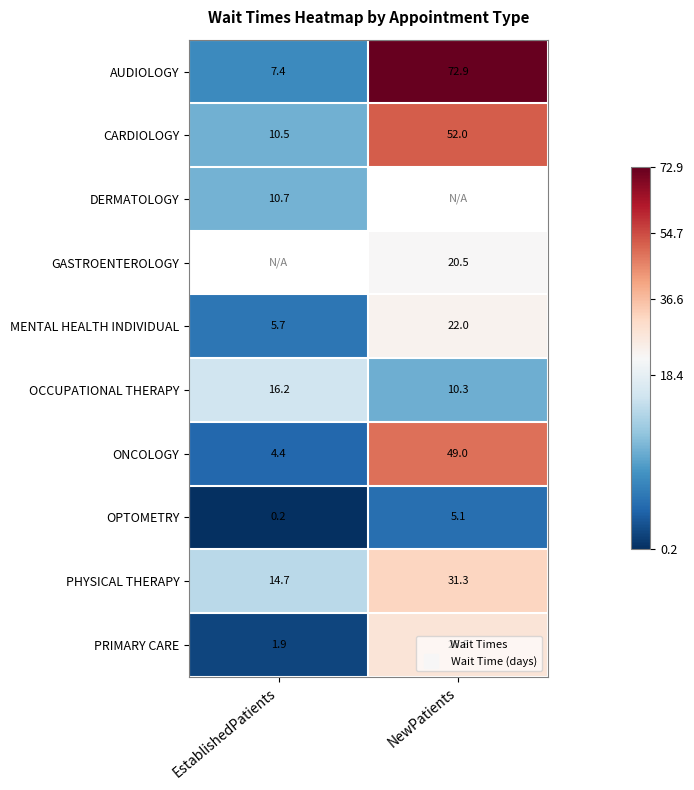

How many values in the ONCOLOGY series are below 49?

1